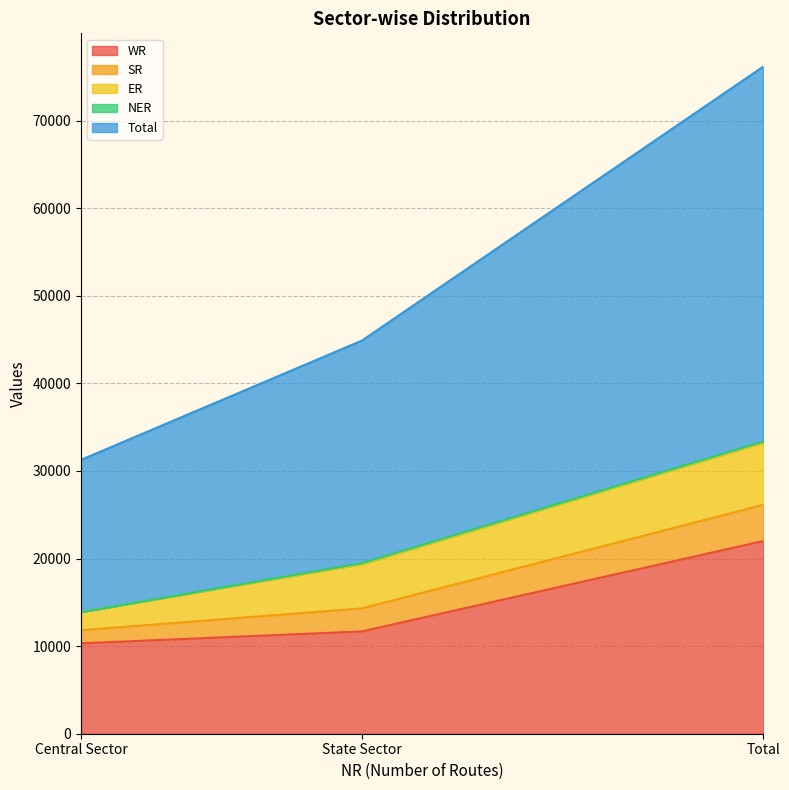

At how many categories does at least one series exceed 16660?

3